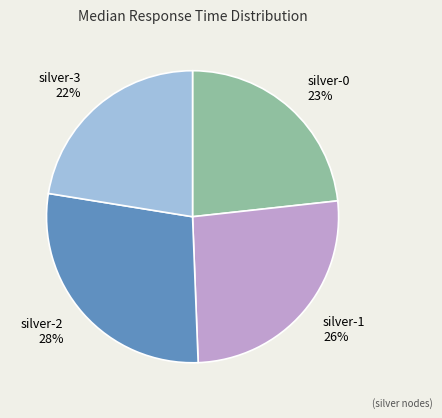

Rank the categories by value from highest to lowest.

silver-2, silver-1, silver-0, silver-3